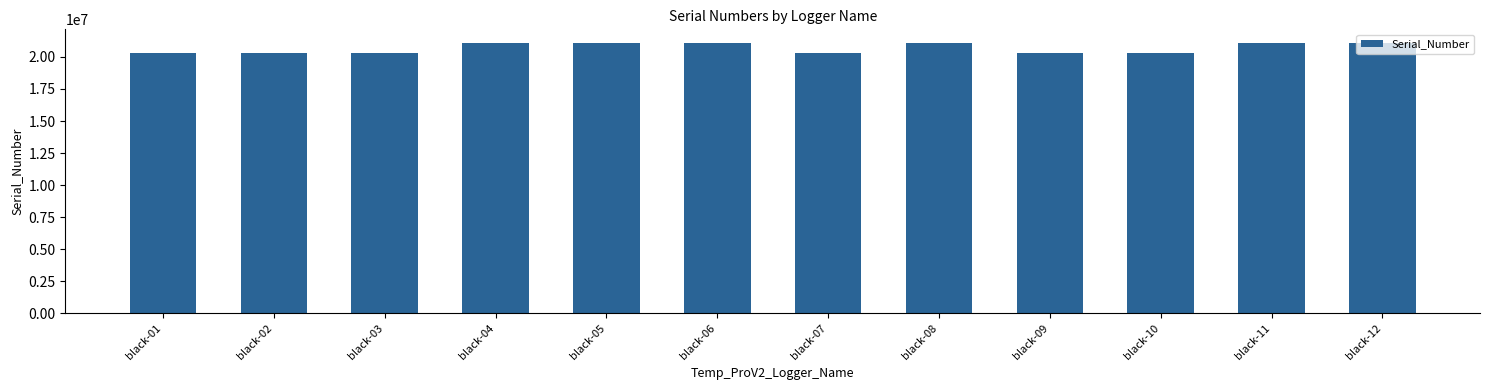

What is the maximum value shown in the chart?

21097000